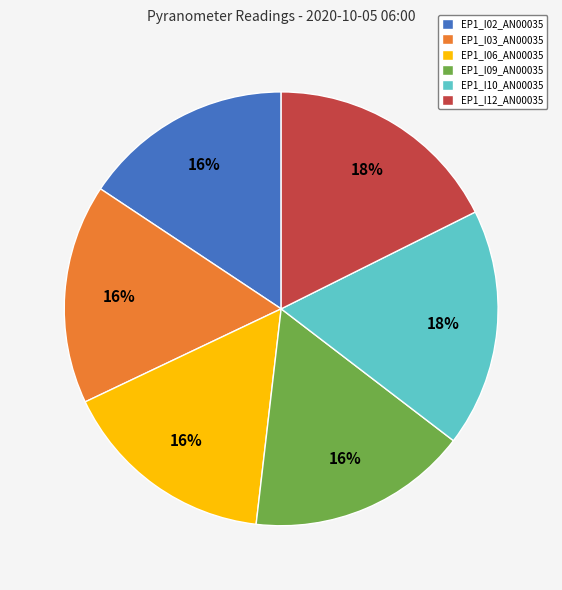

To the nearest percent, what is the difference between the largest and smallest slice percentages?

2%